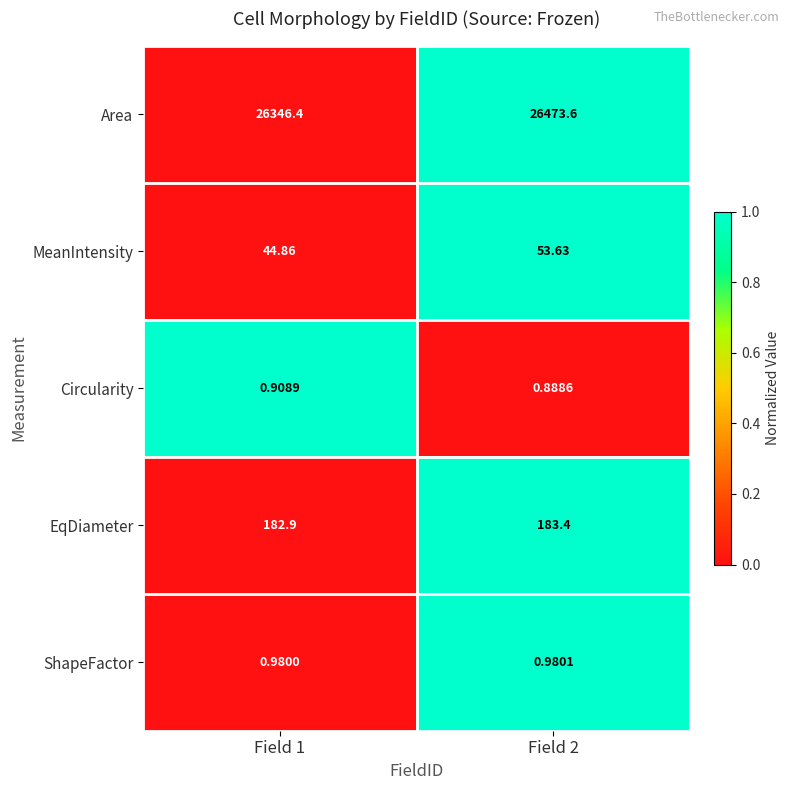

Is the value of MeanIntensity at Field 1 greater than the value of ShapeFactor at Field 1?

Yes